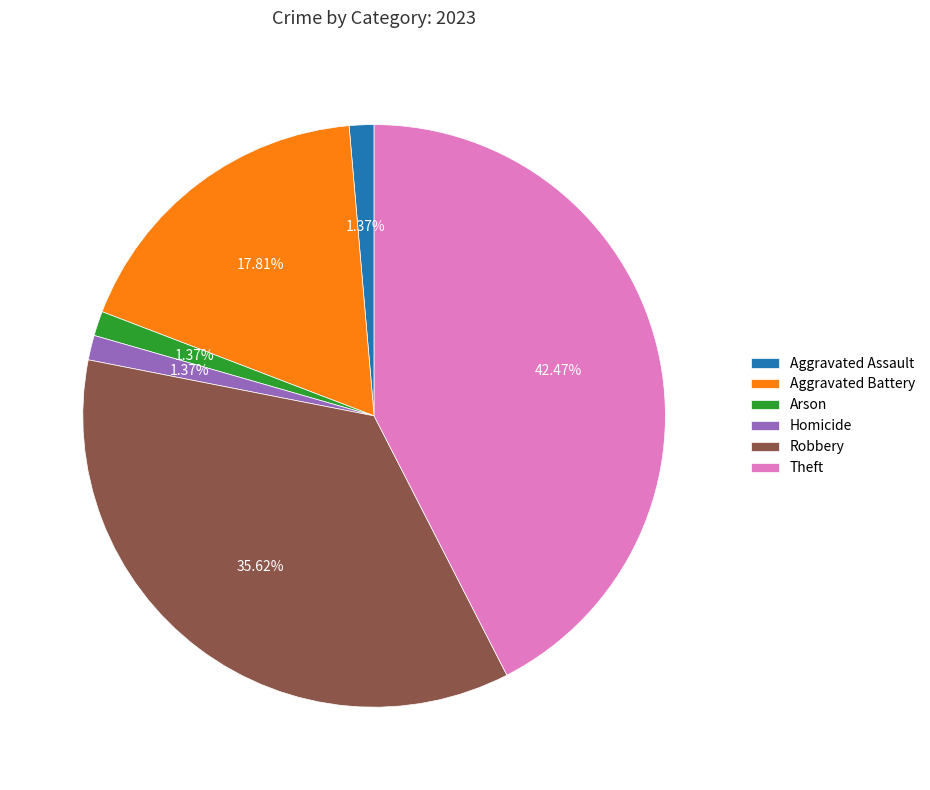

Is Theft the majority of the pie?

No